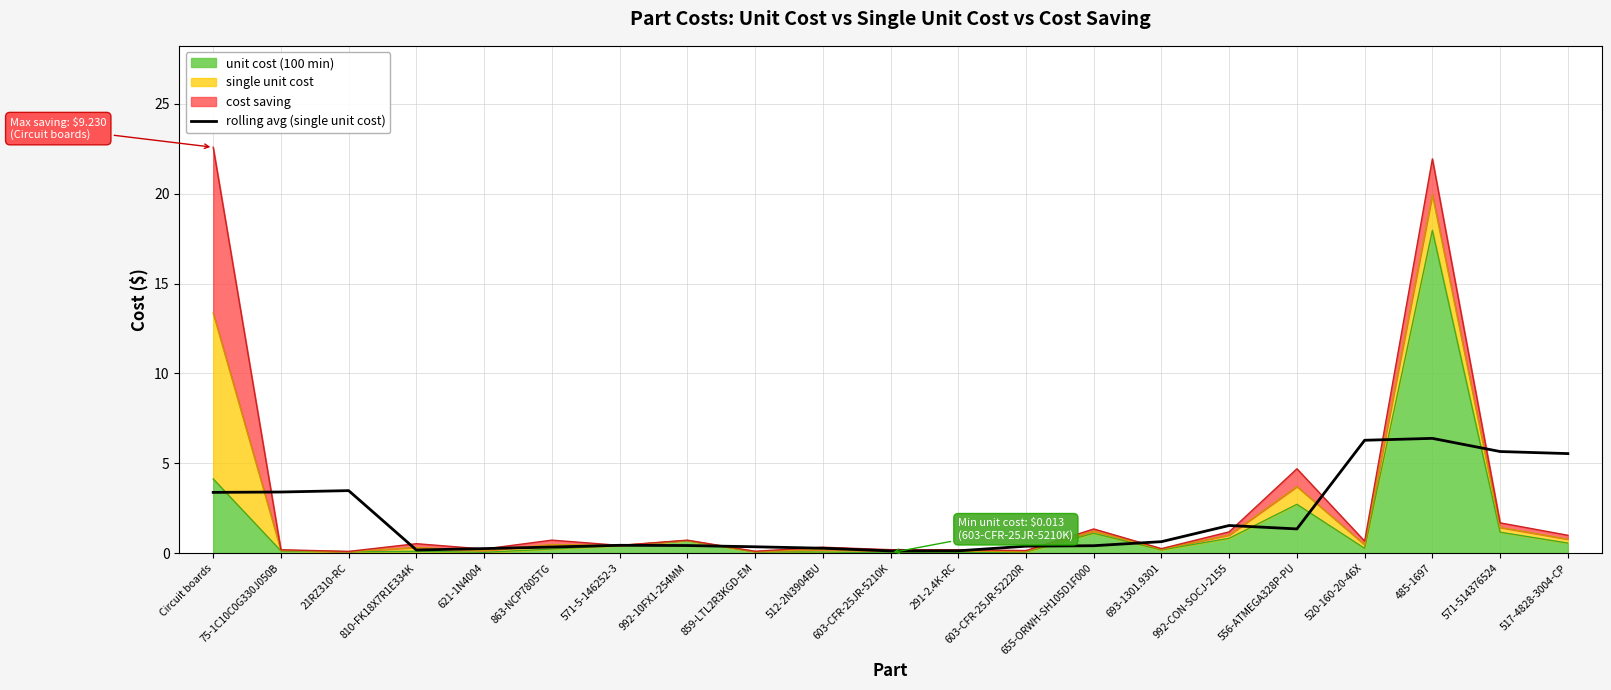

Where is the data nearest to the value 3?

Circuit boards